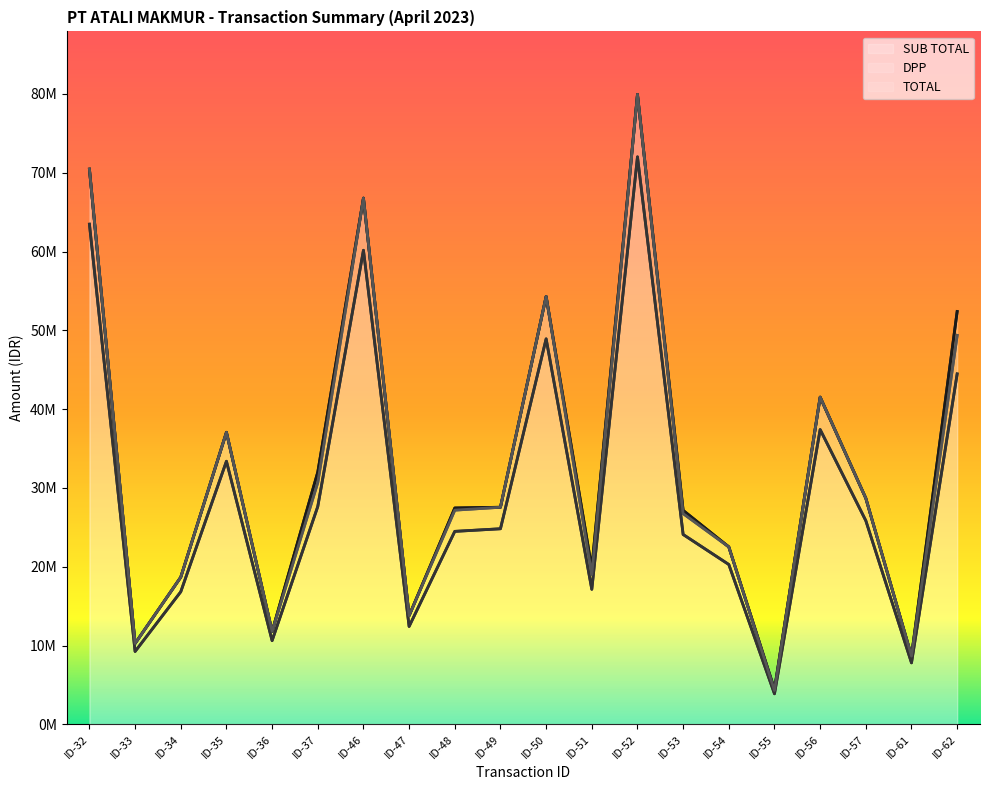

Read the SUB TOTAL value at ID-37.

32010300.0